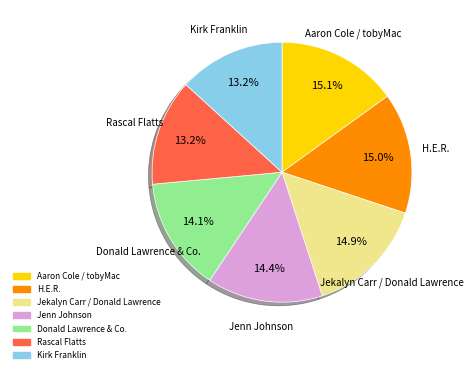

Count the number of slices in the pie.

7